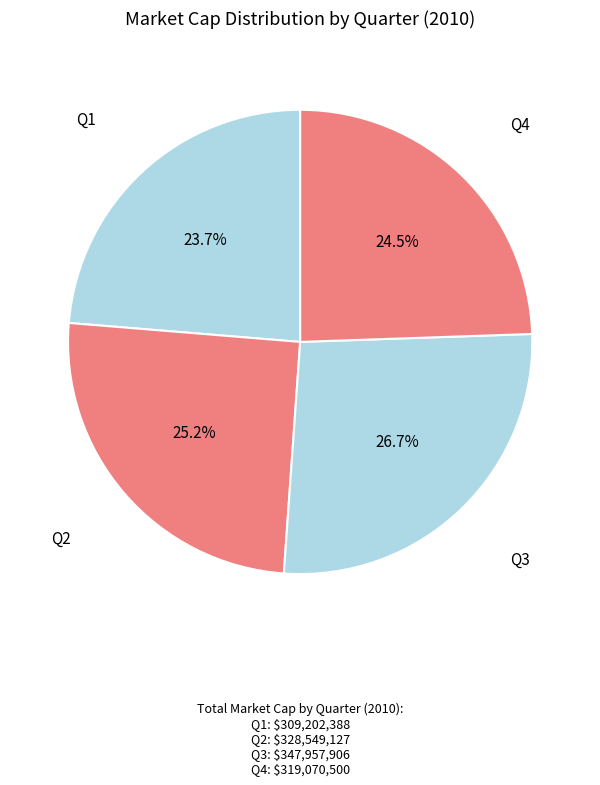

Which category has the smallest portion of the pie?

Q1